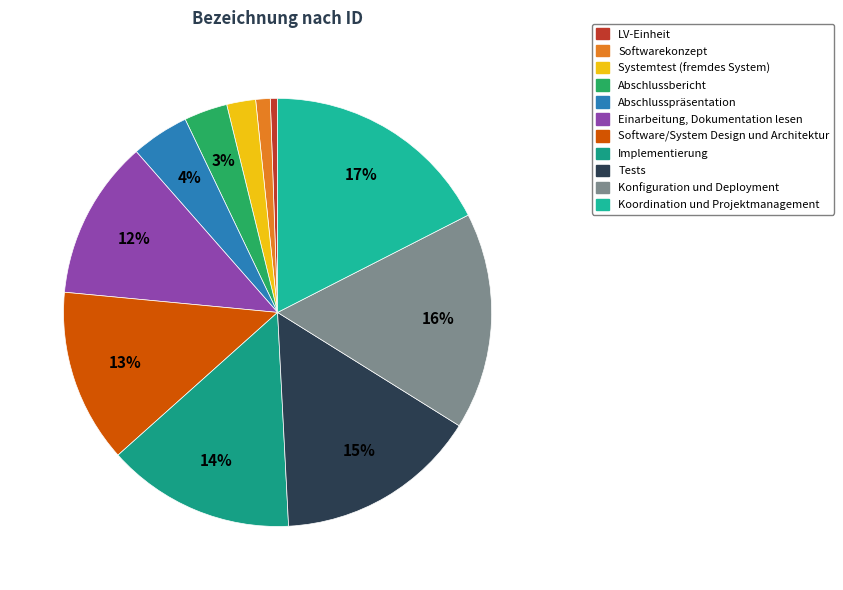

To the nearest percent, what percentage of the pie is Abschlussbericht?

3%